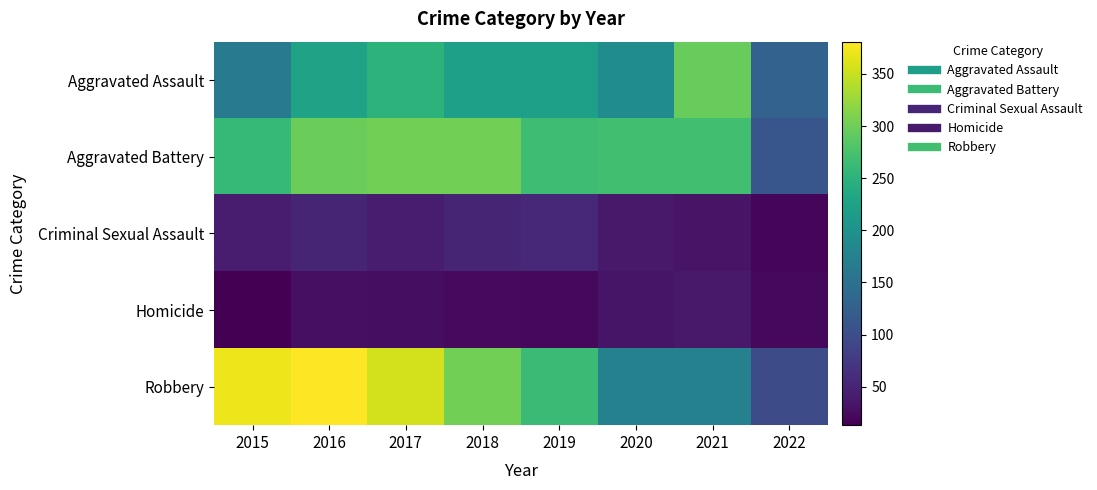

Count the number of data series in this chart.

5